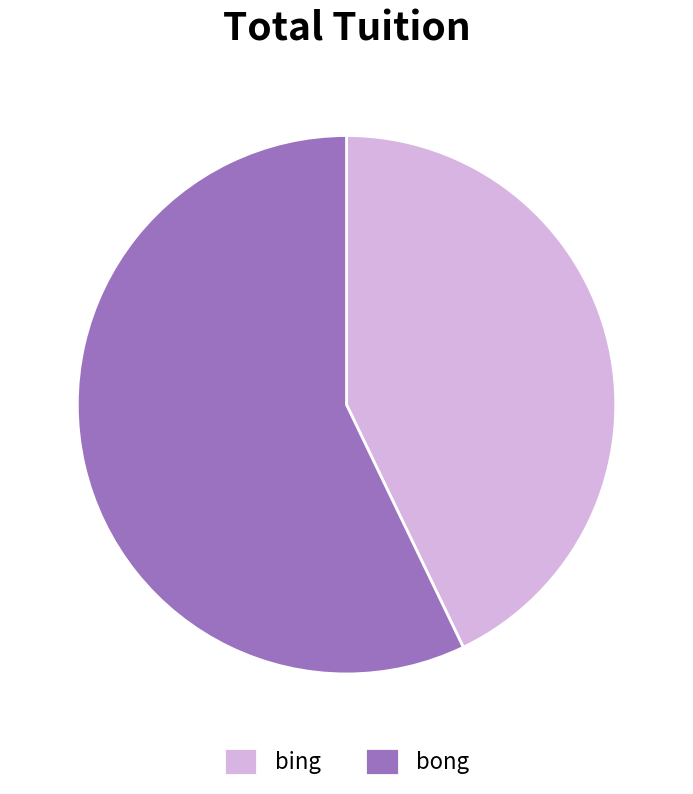

What is the largest slice in the pie chart?

bong